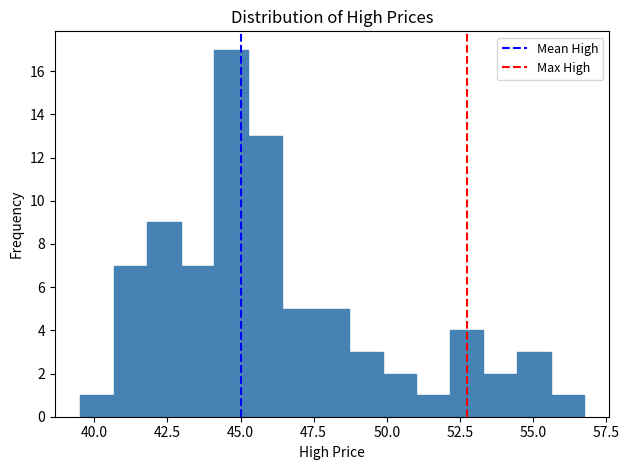

Around what value on the x-axis is the tallest bar? Give the approximate position of its centre, as read against the axis.

44.5